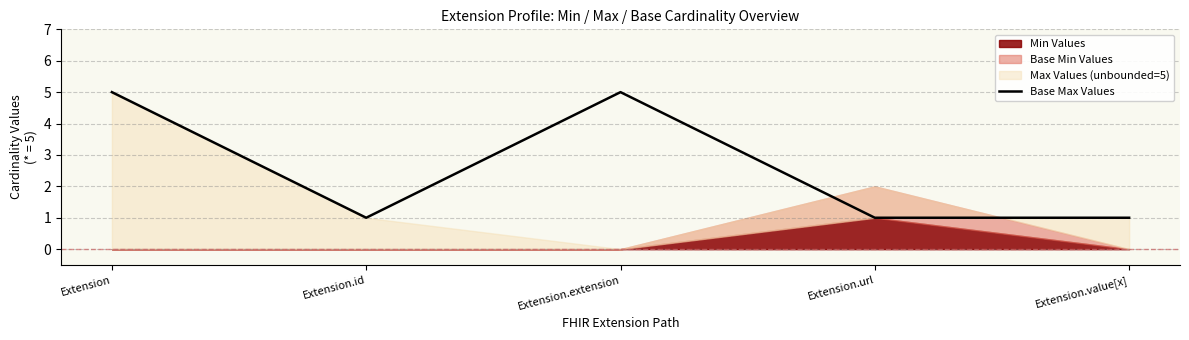

List the labels in order of value, smallest first.

Extension.id, Extension.url, Extension.value[x], Extension, Extension.extension